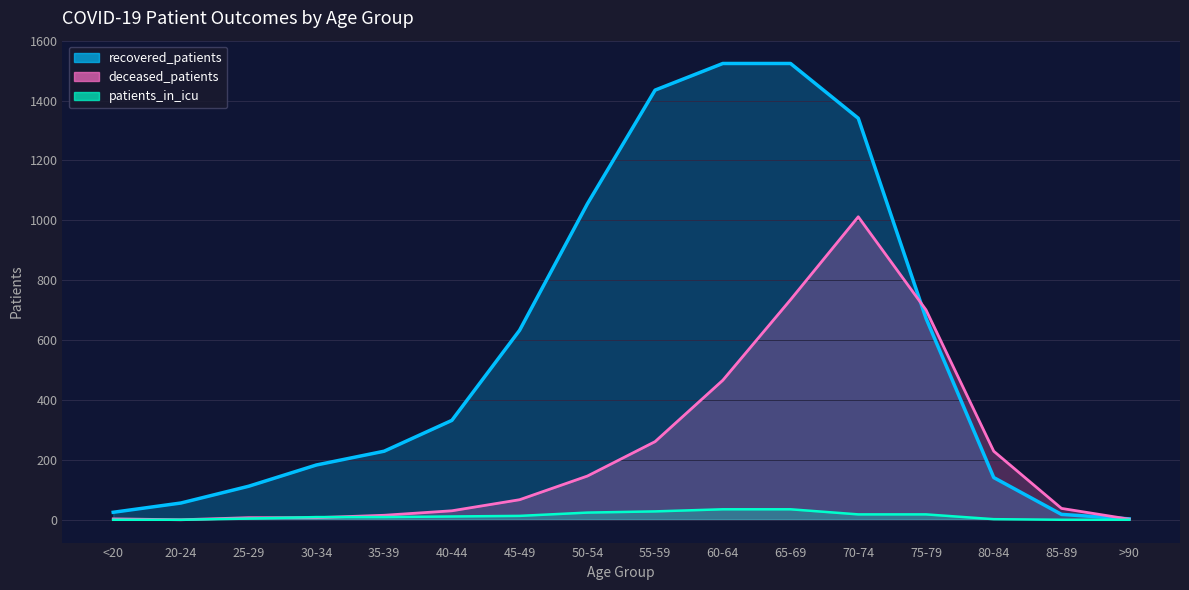

Where do patients_in_icu and deceased_patients first cross each other?

25-29 and 30-34